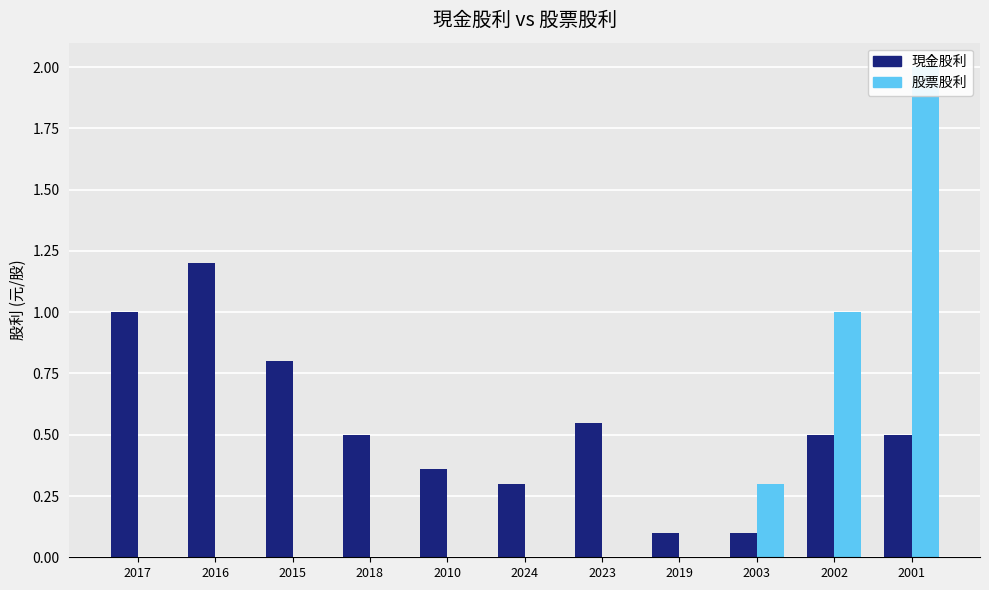

Reading right to left, transcribe all the data shown in this chart.

現金股利: 0.5	0.5	0.1	0.1	0.5	0.3	0.4	0.5	0.8	1.2	1.0
股票股利: 2.0	1.0	0.3	0.0	0.0	0.0	0.0	0.0	0.0	0.0	0.0